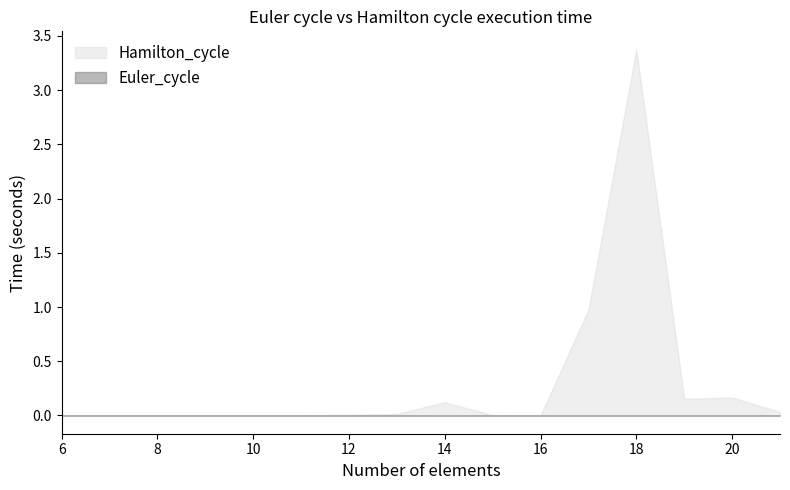

What is the sum of all Hamilton_cycle values?

4.8